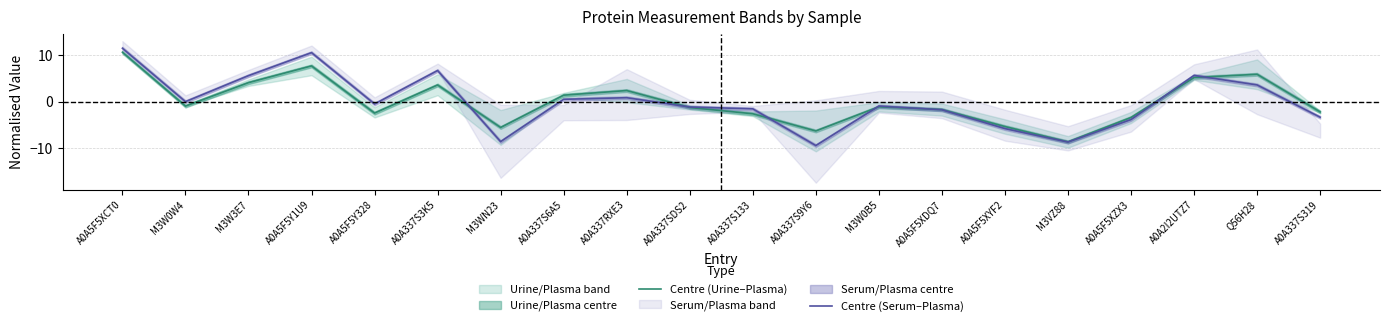

What is the spread (max minus min) of values at A0A5F5Y328?

2.0